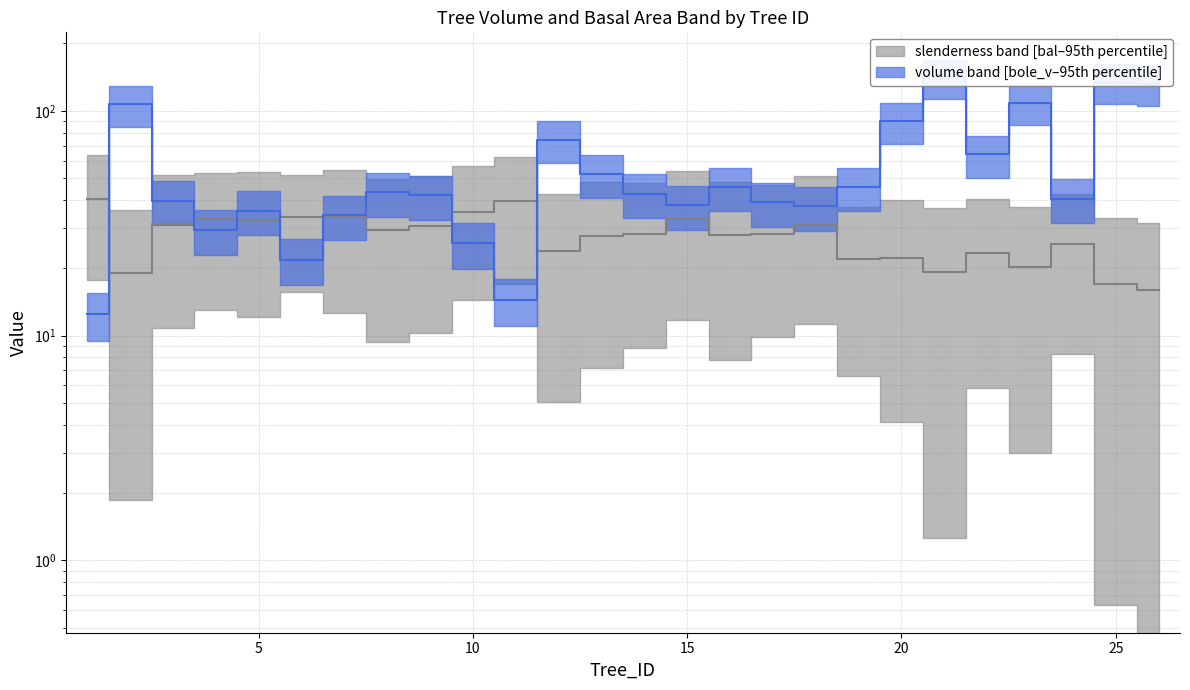

Reading left to right, transcribe all the data shown in this chart.

bal: 40.6	19.0	31.3	32.9	32.8	33.8	33.6	29.5	30.9	35.5	39.6	23.9	27.6	28.4	33.0	28.0	28.3	31.2	22.0	22.2	19.2	23.3	20.1	25.5	17.0	15.9
v: 12.5	106.7	39.8	29.4	35.9	21.8	34.3	43.3	42.1	25.7	14.5	74.2	52.3	42.7	38.1	45.8	39.2	37.6	45.8	90.0	140.7	63.9	108.5	40.6	134.9	132.0